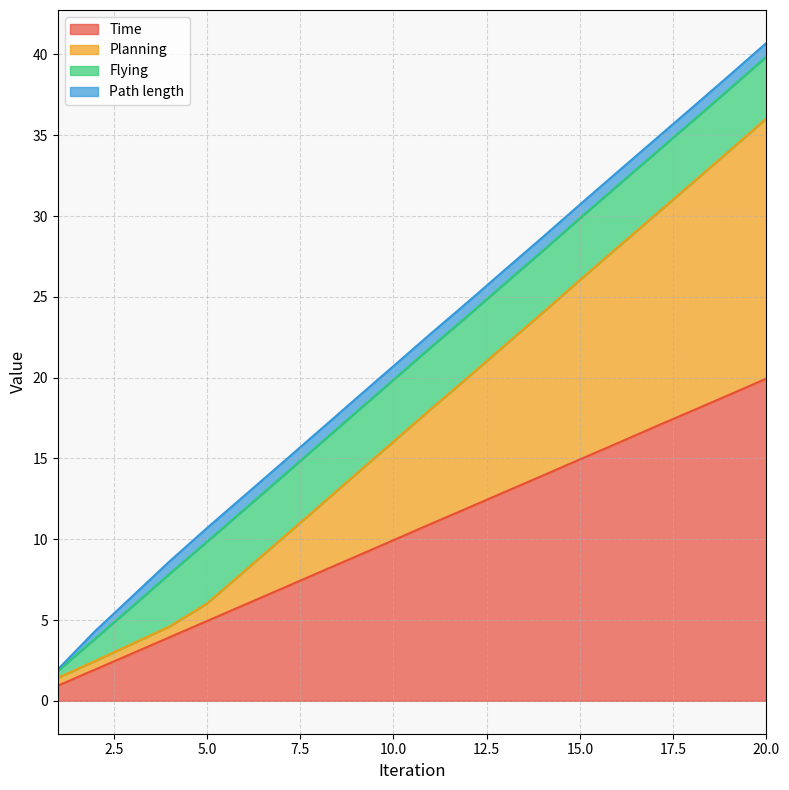

True or false: Time has a value of 4.9 at 5.0.

True